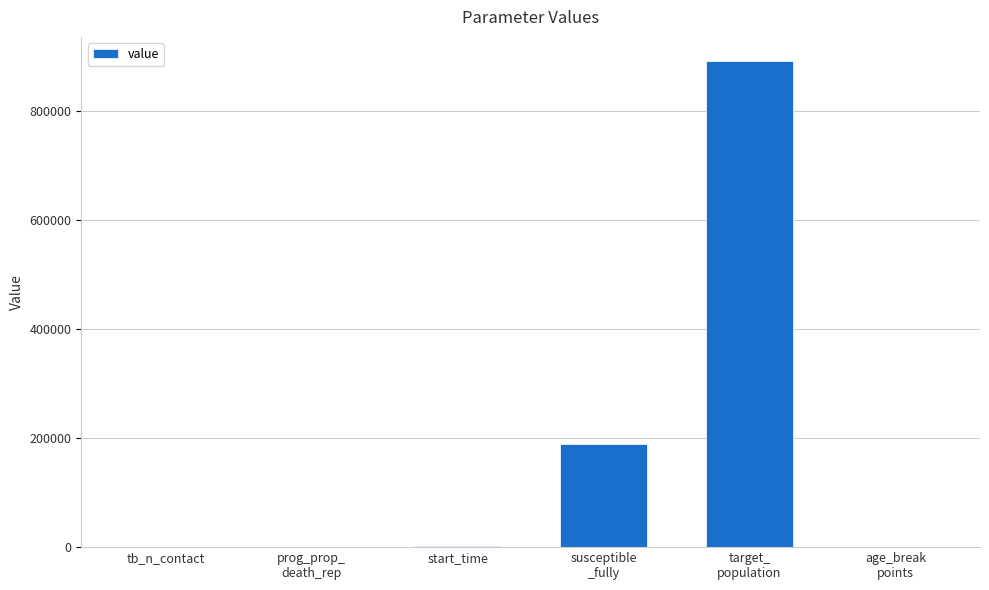

What is the greatest value displayed?

892000.0